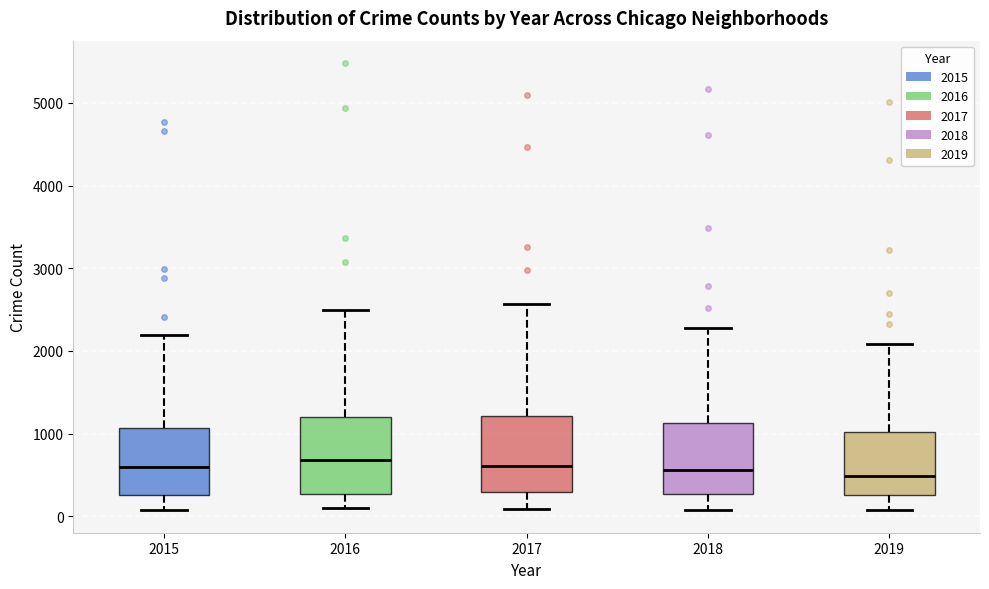

Where does the upper whisker of the box at x = 2019 end on the y-axis? The values are not printed on the chart, so give them approximately, as read against the axis.

2100